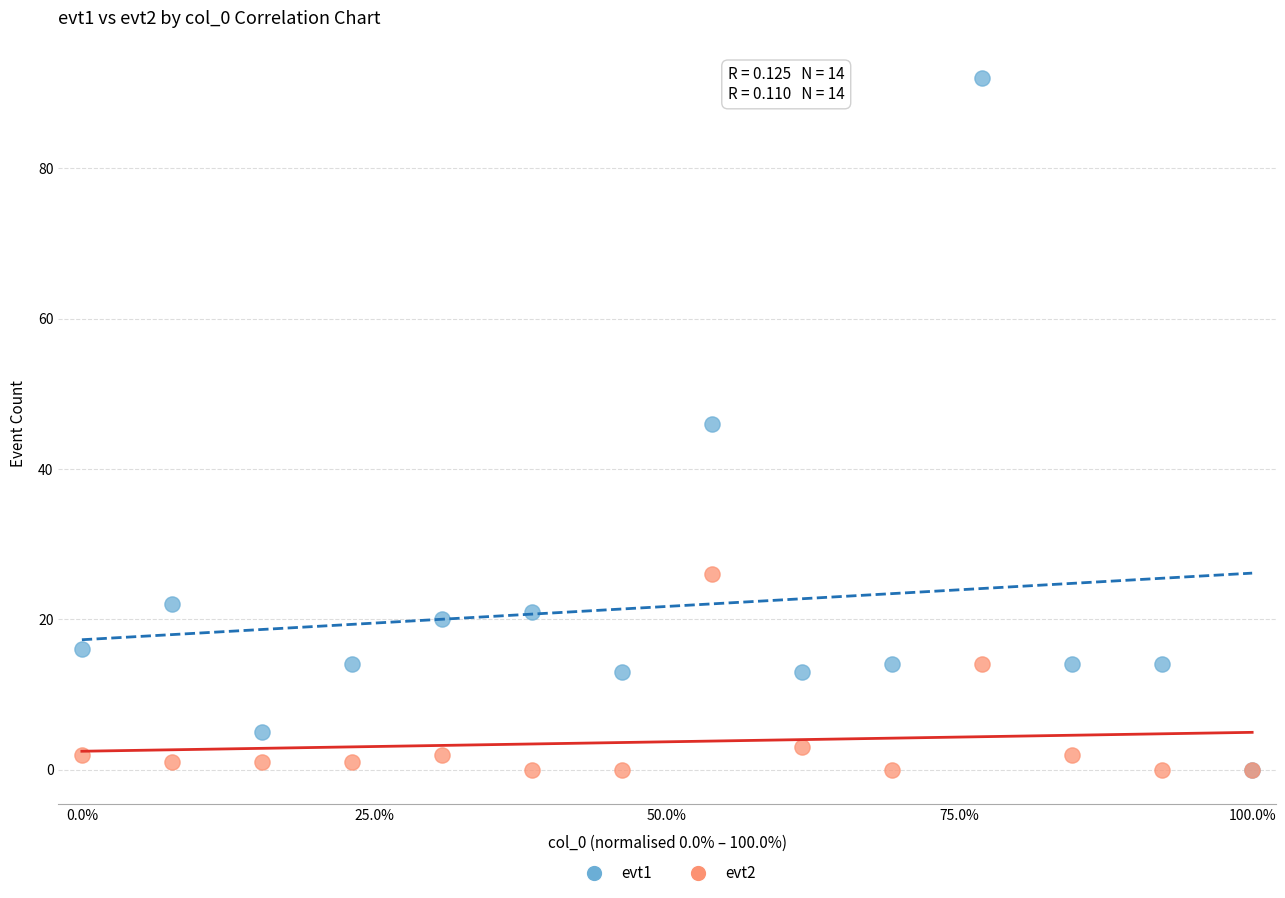

What are all the series names shown in the legend?

evt1, evt2